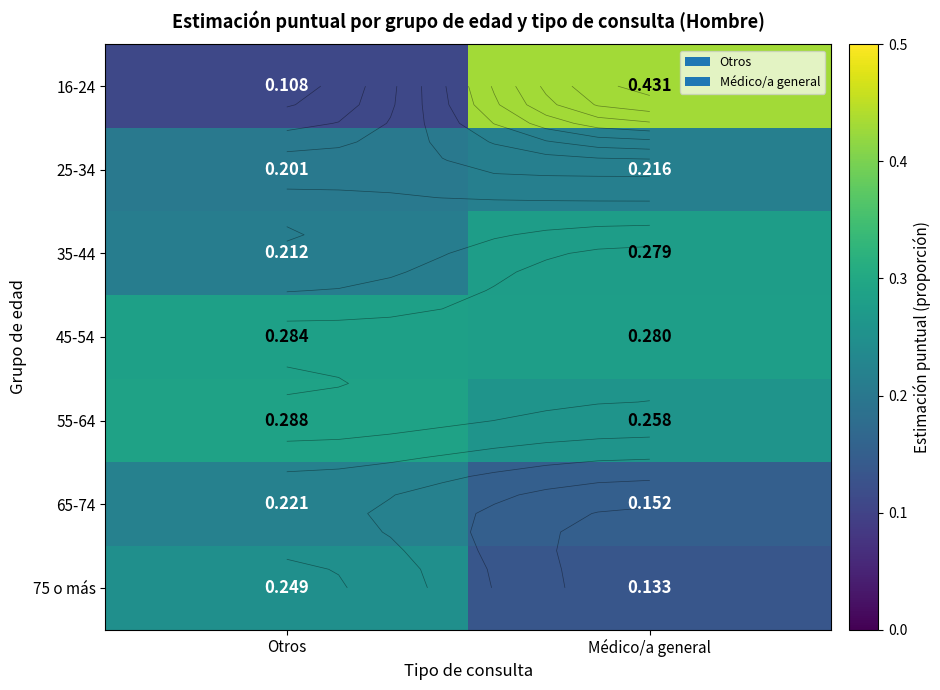

Which series has the largest total across all categories?

45-54